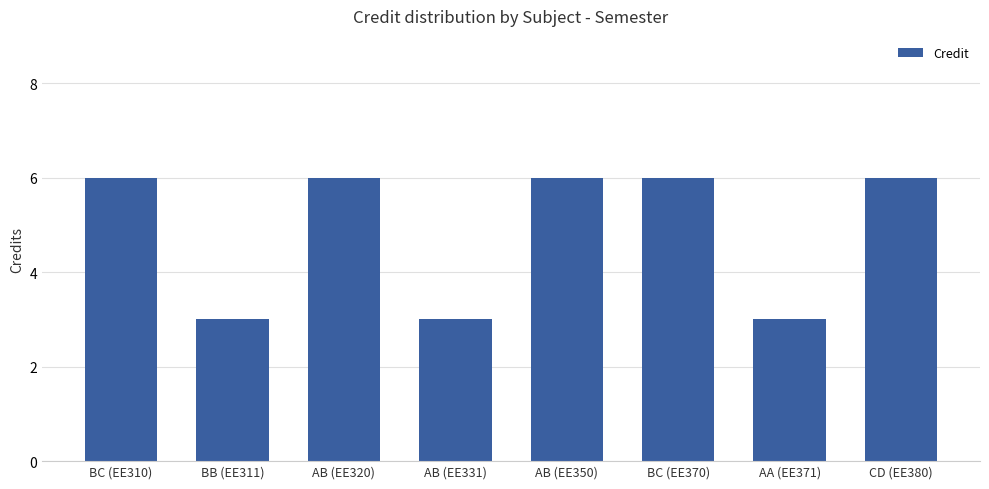

What is the value of the 7th bar from the left?

3